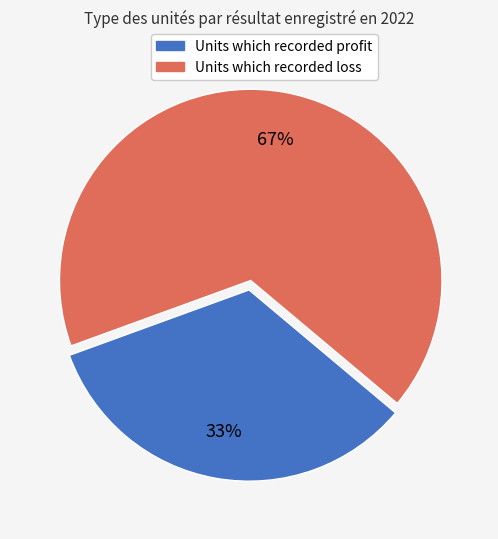

To the nearest percent, what portion does Units which recorded loss represent?

67%